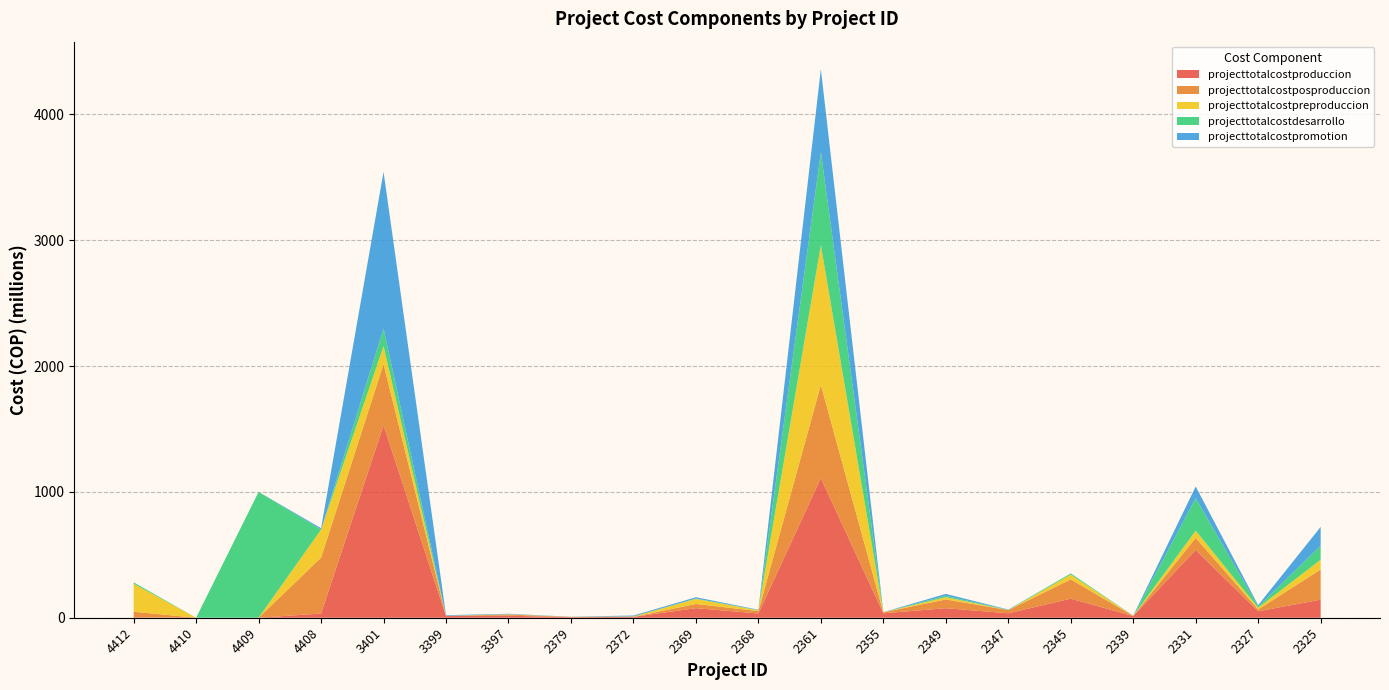

Reading left to right, what are all the values shown in this chart?

projecttotalcostproduccion: 3333333	1000	111	33333333	1529330000	13130000	16030000	4425000	6779950	76030000	33960000	1110000000	35270000	75535600	35300000	151368982	13380000	538800000	50770000	143609839
projecttotalcostposproduccion: 44444444	10000	1111	444444444	485900000	1580000	9503000	2000000	621000	33500000	18528000	740000000	7580000	69800000	25200000	153234855	1350000	96000000	15180000	239706000
projecttotalcostpreproduccion: 222222222	100	111110	222222222	142720000	380000	1870000	600000	2686722	40200000	6400000	1110000000	740000	17980000	500000	38192096	350000	56700000	13690000	77672000
projecttotalcostdesarrollo: 11111111	100	1000000000	111111	140000000	250000	442000	80000	600000	3100000	1700000	740000000	220000	11100000	1500000	9620909	250000	258400000	10300000	110736452
projecttotalcostpromotion: 11111	1000	111	11111111	1244830000	5050000	3400000	912000	7000000	10000000	3000000	659000000	650000	15000000	2500000	4120	1500000	92960000	10060000	150000000